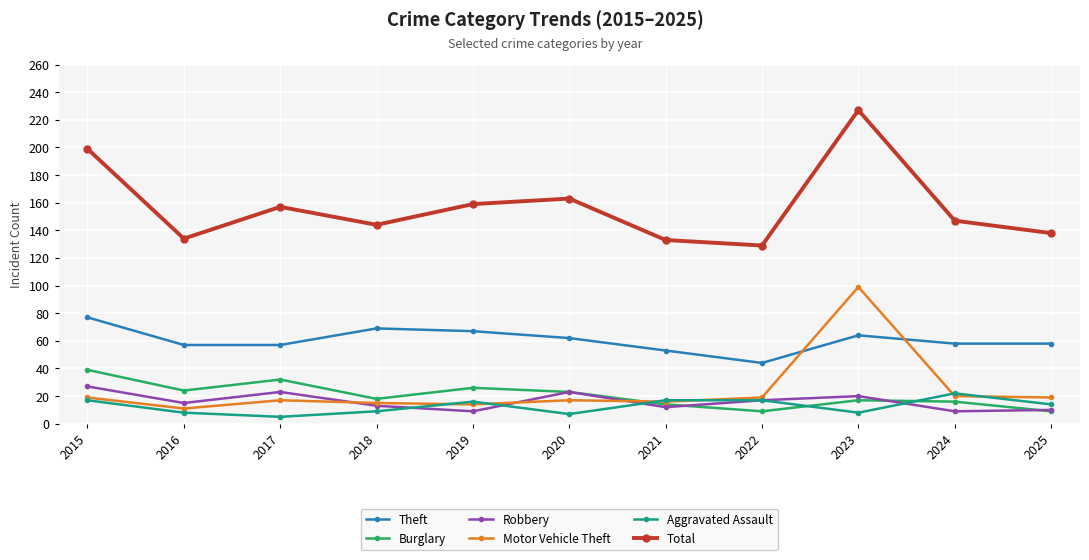

What is the value of the Aggravated Assault point at the 10th from the left?

22